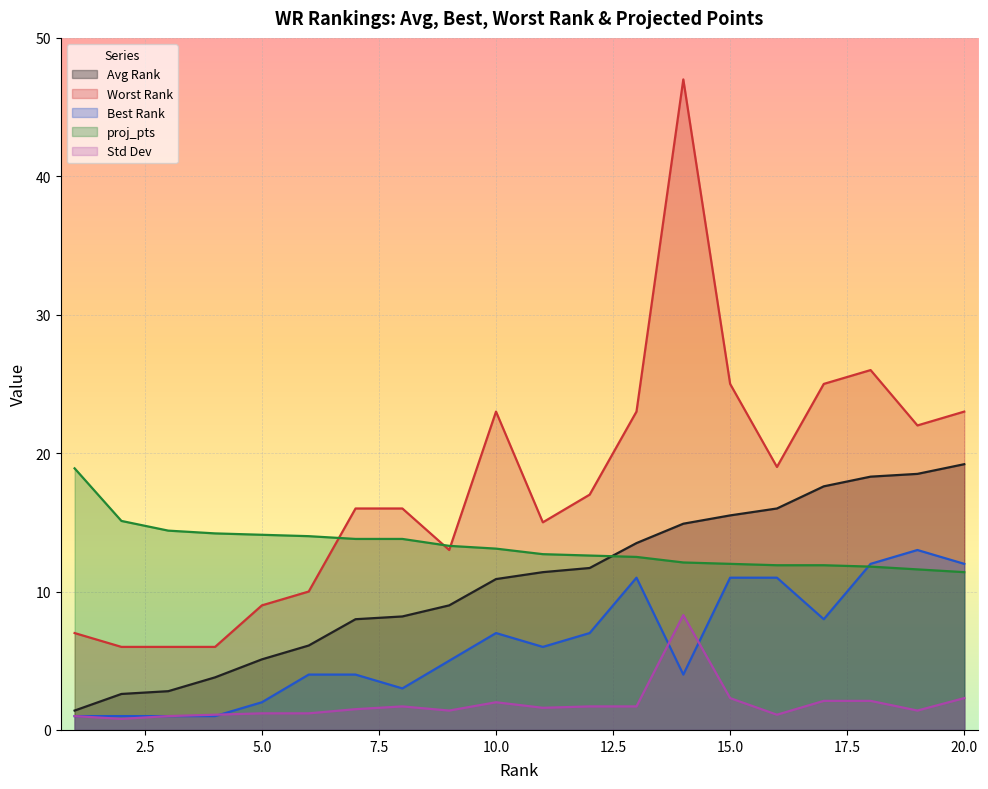

Reading left to right, extract all data points from this chart.

Avg Rank: 1=1.4	2=2.6	3=2.8	4=3.8	5=5.1	6=6.1	7=8.0	8=8.2	9=9.0	10=10.9	11=11.4	12=11.7	13=13.5	14=14.9	15=15.5	16=16.0	17=17.6	18=18.3	19=18.5	20=19.2
Worst Rank: 1=7.0	2=6.0	3=6.0	4=6.0	5=9.0	6=10.0	7=16.0	8=16.0	9=13.0	10=23.0	11=15.0	12=17.0	13=23.0	14=47.0	15=25.0	16=19.0	17=25.0	18=26.0	19=22.0	20=23.0
Best Rank: 1=1.0	2=1.0	3=1.0	4=1.0	5=2.0	6=4.0	7=4.0	8=3.0	9=5.0	10=7.0	11=6.0	12=7.0	13=11.0	14=4.0	15=11.0	16=11.0	17=8.0	18=12.0	19=13.0	20=12.0
proj_pts: 1=18.9	2=15.1	3=14.4	4=14.2	5=14.1	6=14.0	7=13.8	8=13.8	9=13.3	10=13.1	11=12.7	12=12.6	13=12.5	14=12.1	15=12.0	16=11.9	17=11.9	18=11.8	19=11.6	20=11.4
Std Dev: 1=1.0	2=0.8	3=1.0	4=1.1	5=1.2	6=1.2	7=1.5	8=1.7	9=1.4	10=2.0	11=1.6	12=1.7	13=1.7	14=8.3	15=2.3	16=1.1	17=2.1	18=2.1	19=1.4	20=2.3